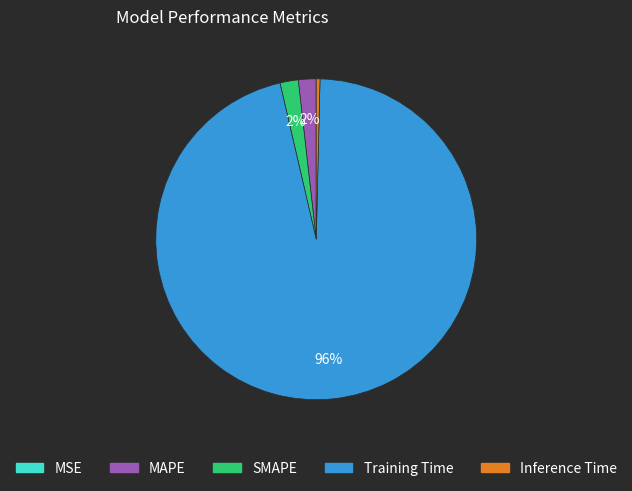

To the nearest percent, what is the combined percentage of MAPE and Inference Time?

2%